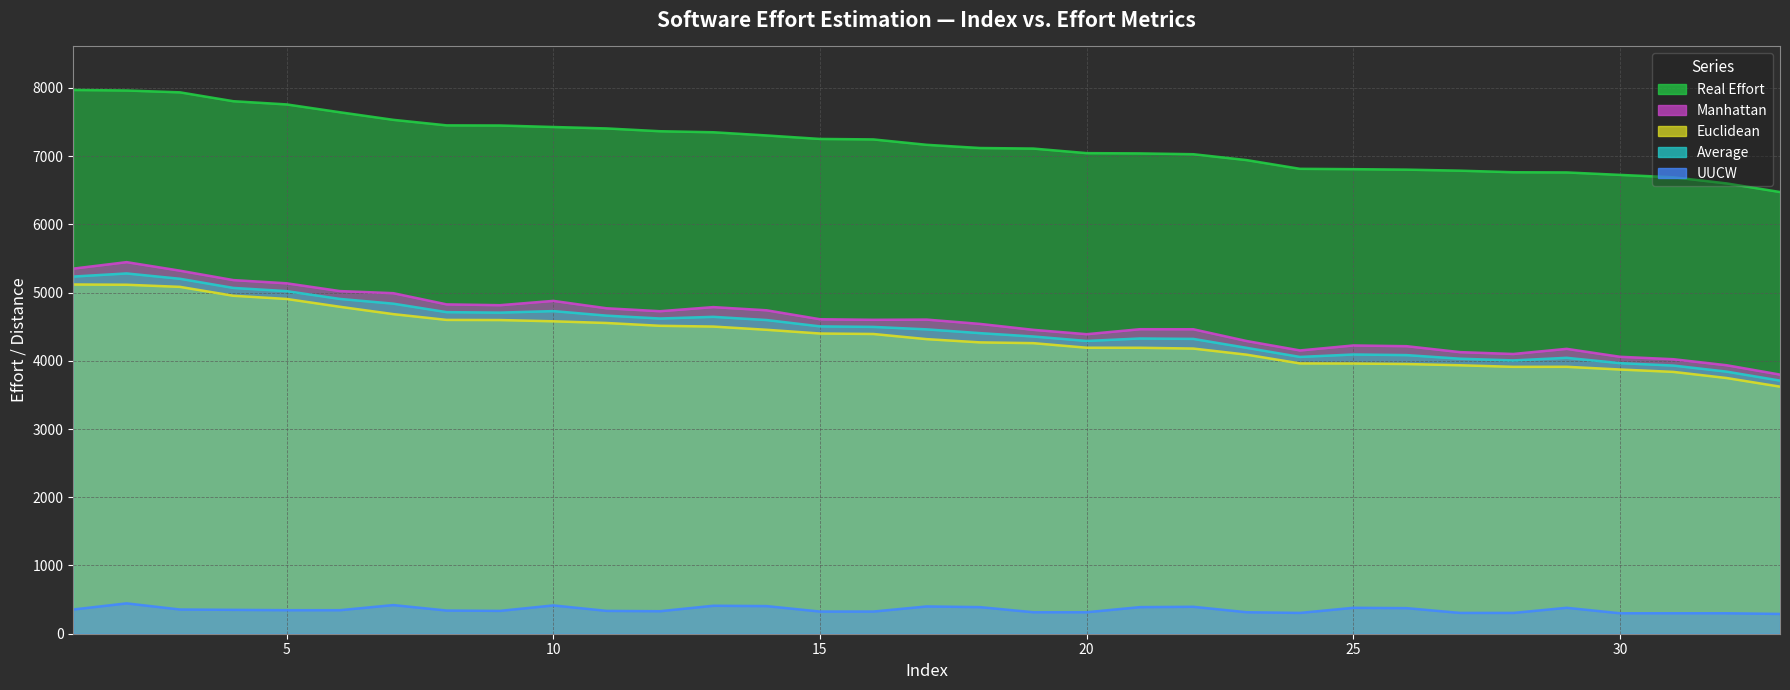

What are all the series names shown in the legend?

Real_Effort, Manhattan, Euclidean, Average, UUCW